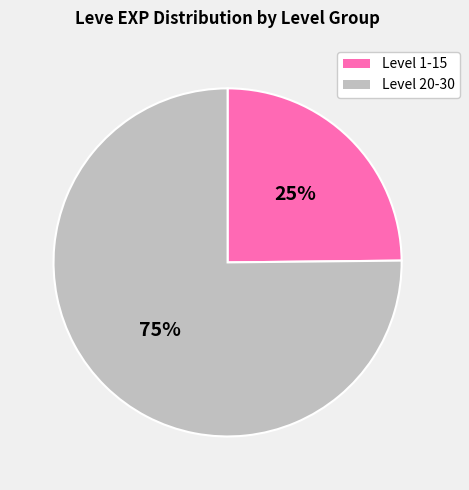

Does any single category account for the majority?

Yes